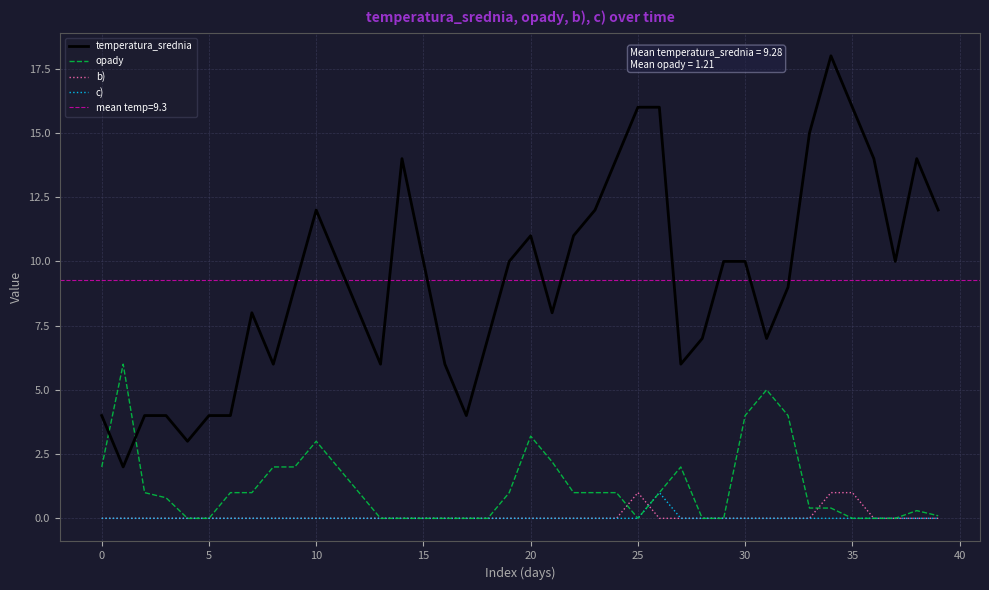

True or false: c) has a value of 0.0 at 0.

True